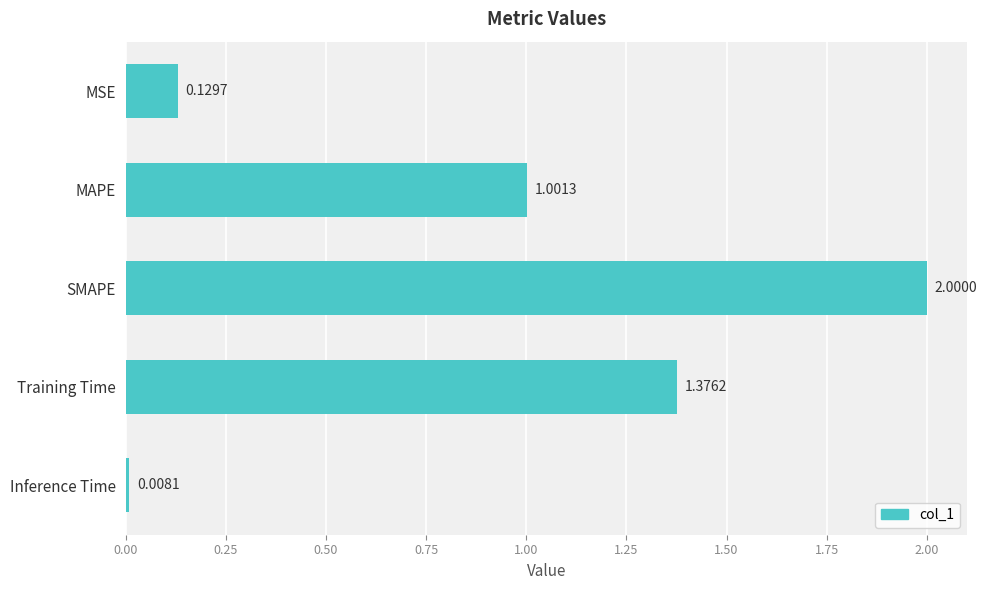

Where is the data nearest to the value 1?

MAPE